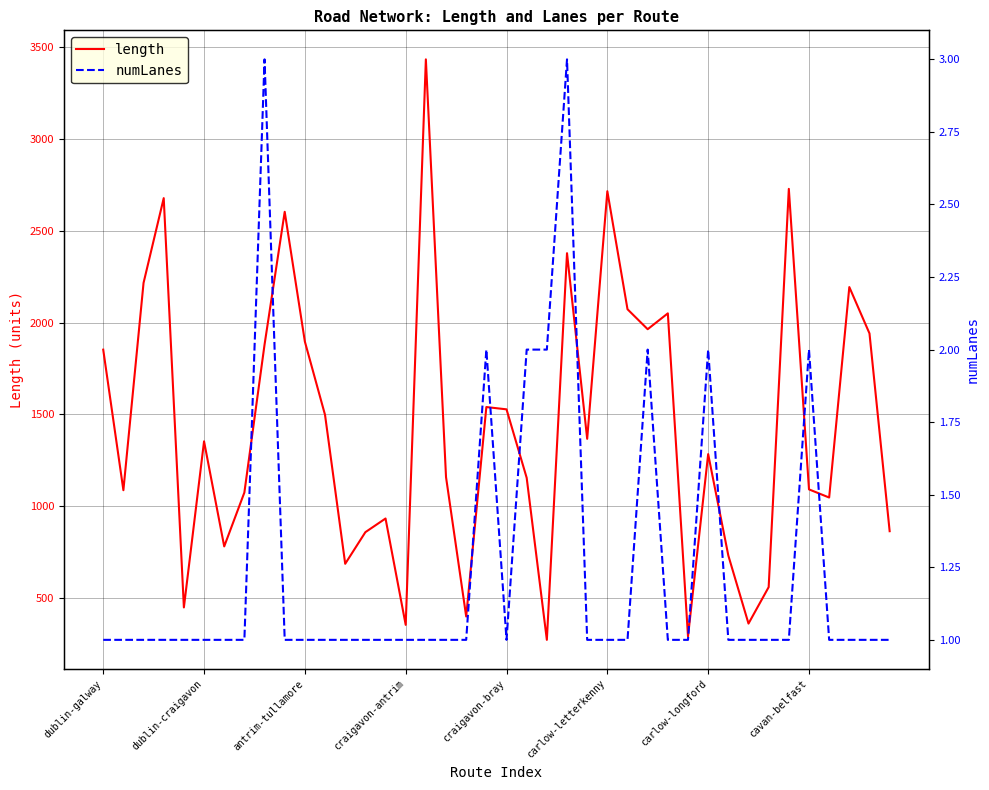

At which label does length reach its peak?

16